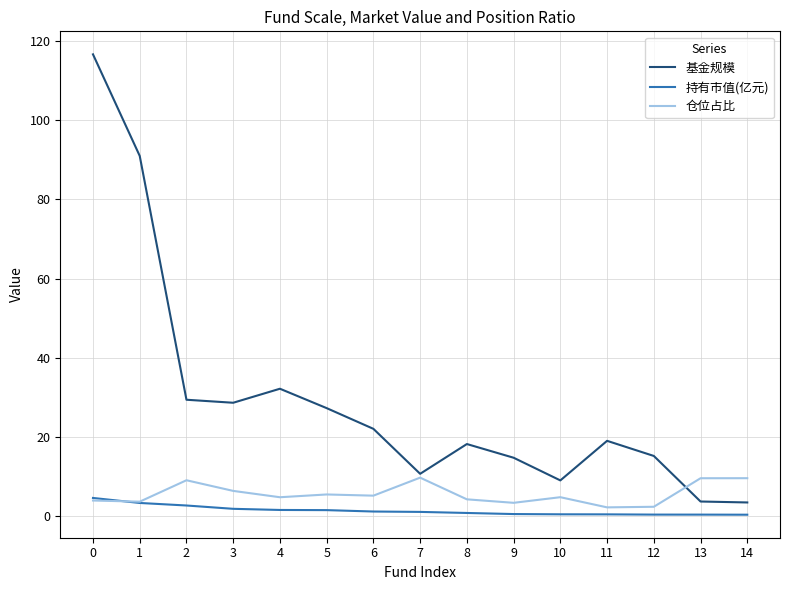

The 基金规模 series shows 91.0 at 1. True or false?

True